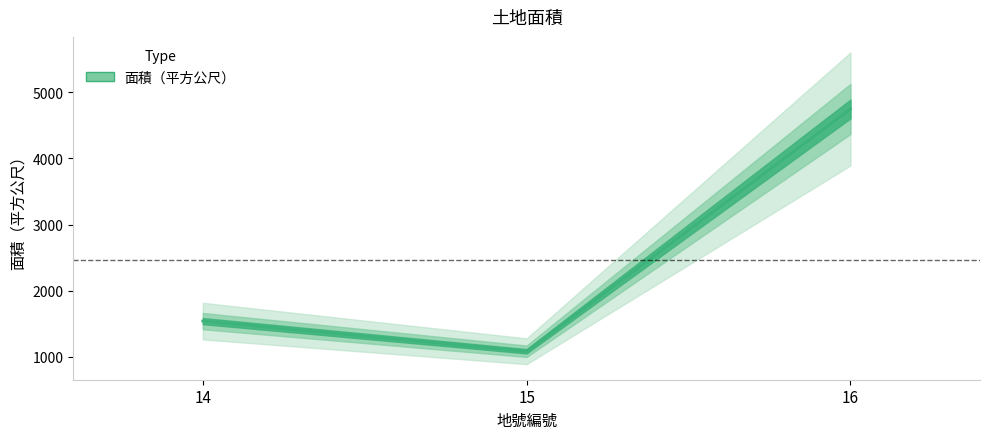

The value at 14 is 429. True or false?

False